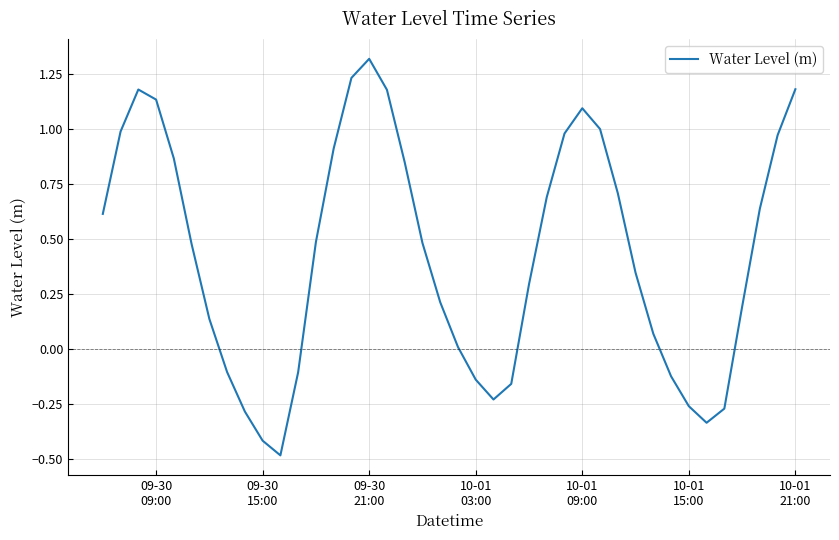

What is the greatest value displayed?

1.3